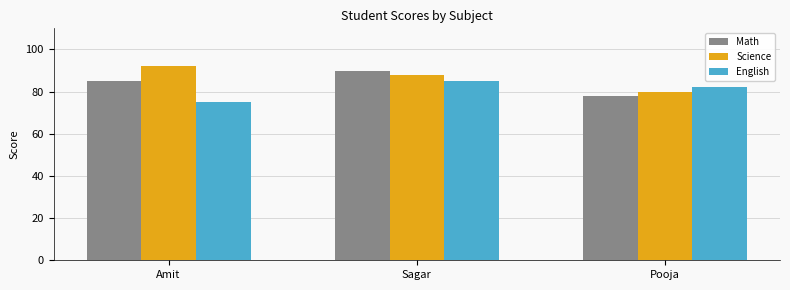

At which label is Math closest to 84?

Amit